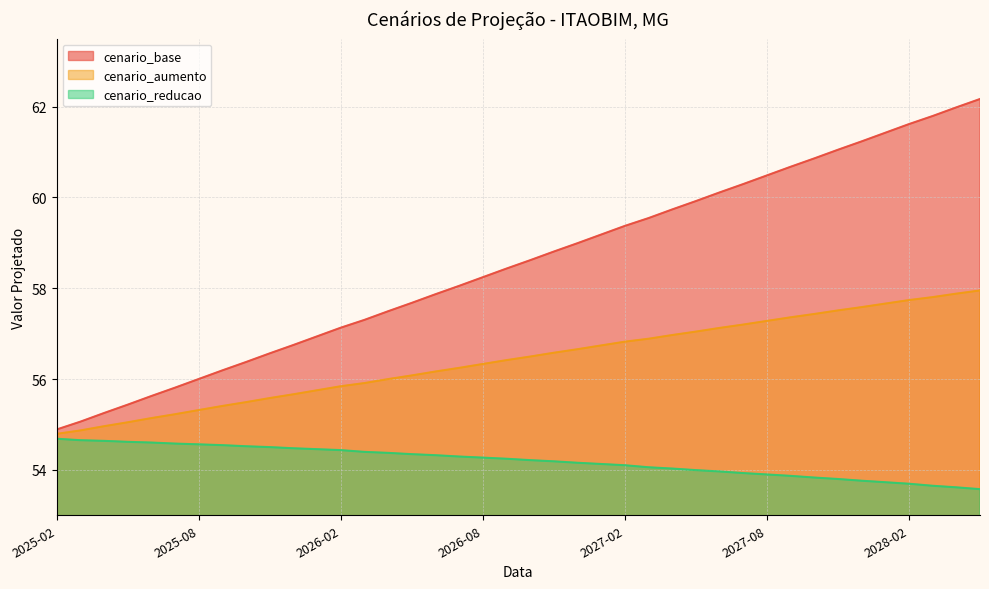

Which has a higher value, 2026-04 or 2026-08?

2026-08